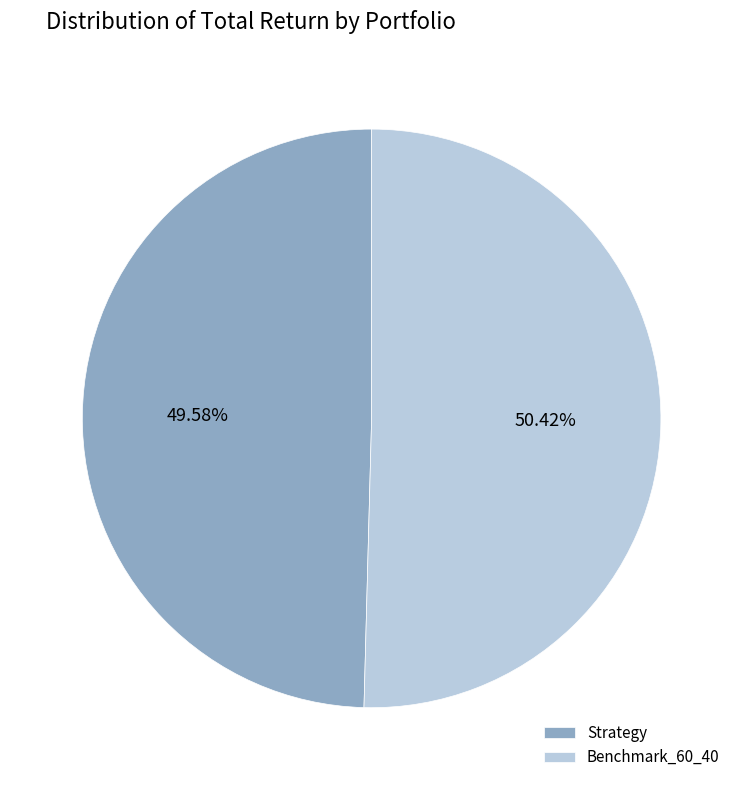

To the nearest percent, what is the combined percentage of Benchmark_60_40 and Strategy?

100%